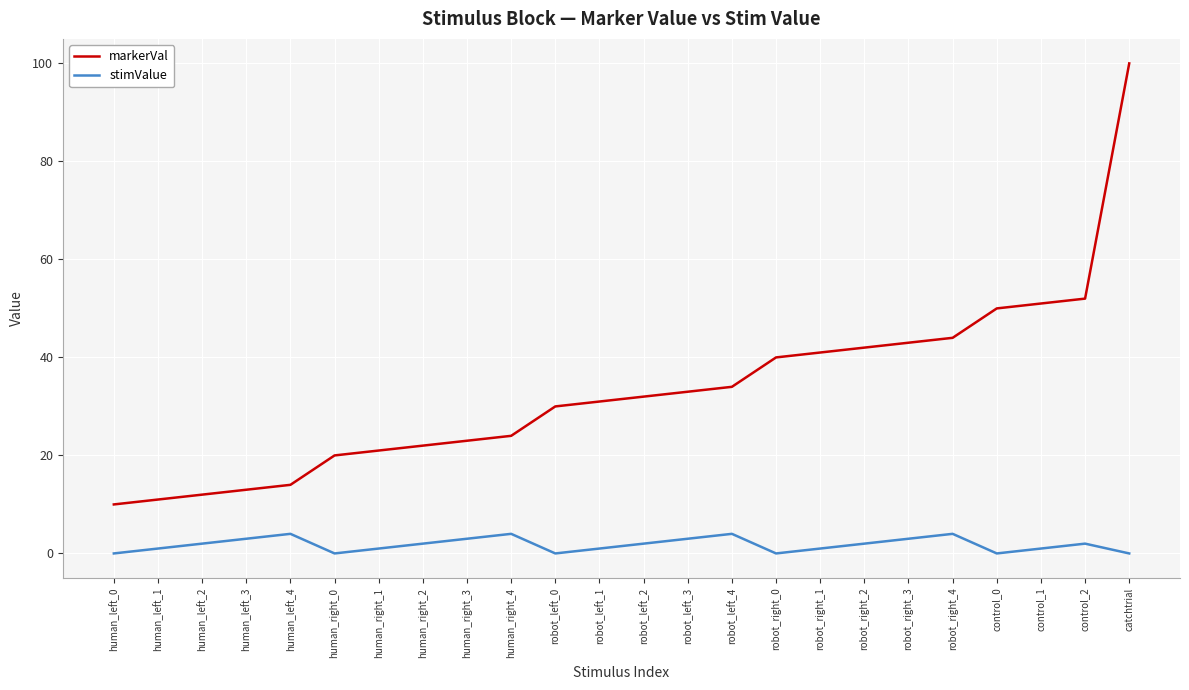

Rank the series by their average value, from highest to lowest.

markerVal, stimValue